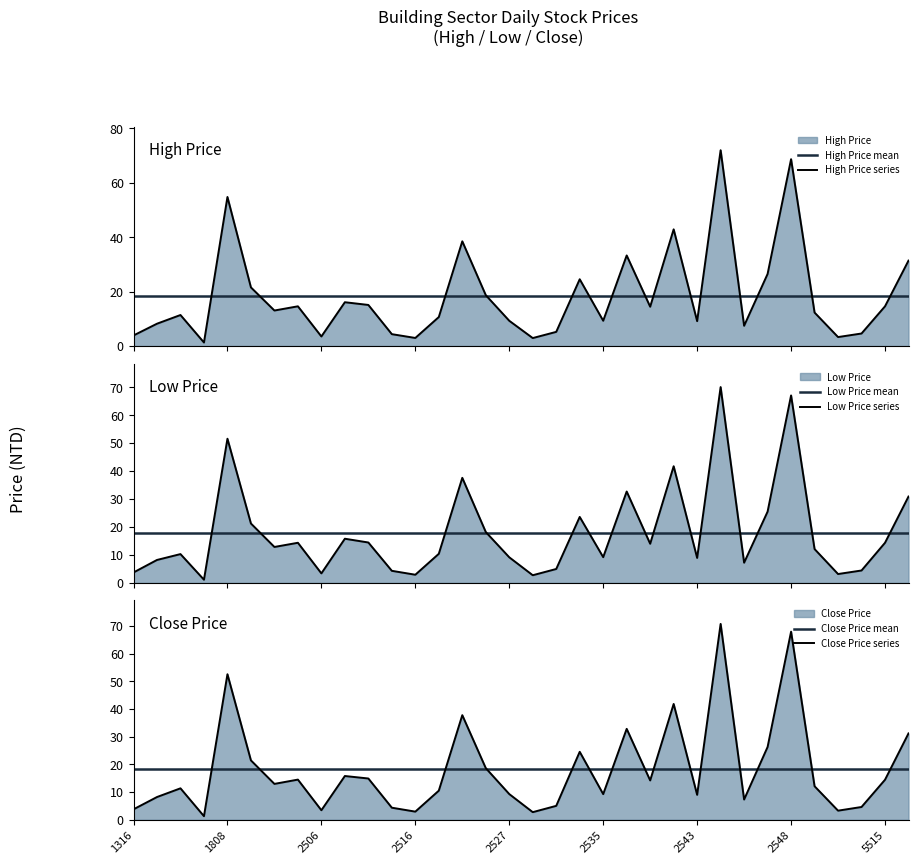

At how many categories does at least one series exceed 34?

5